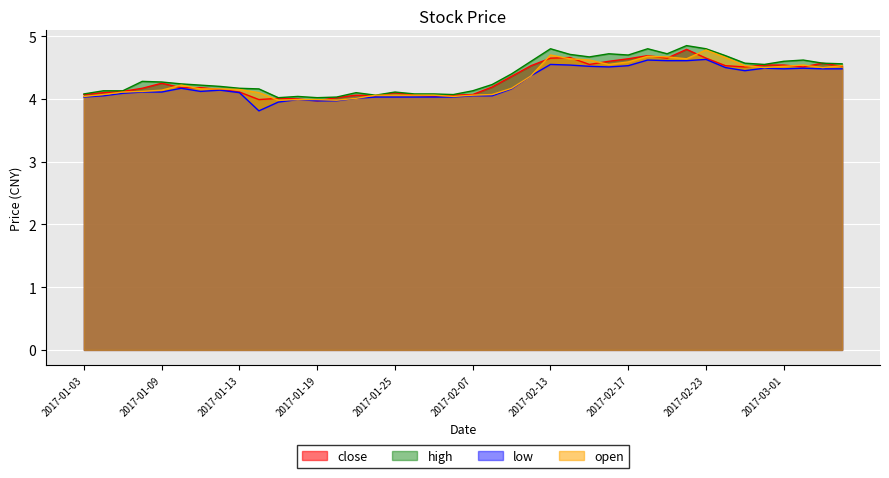

At how many categories does at least one series exceed 4?

40